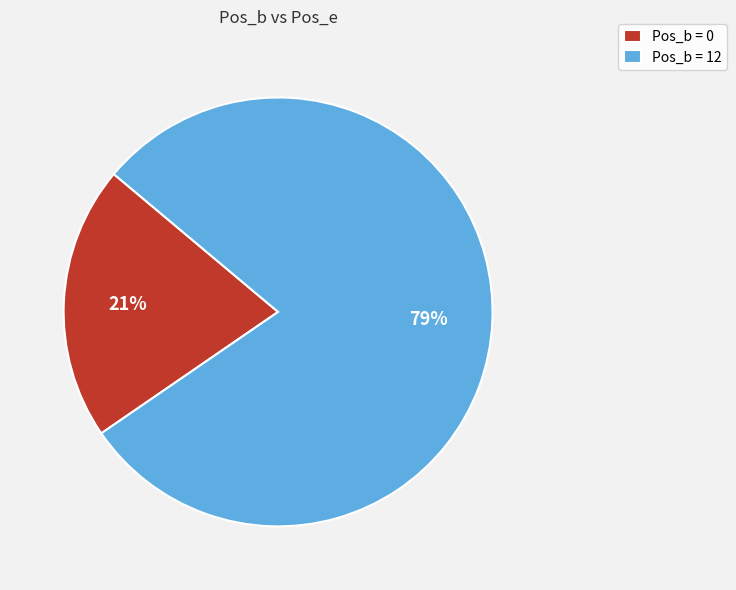

To the nearest percent, what is the combined percentage of Pos_b = 0 and Pos_b = 12?

100%